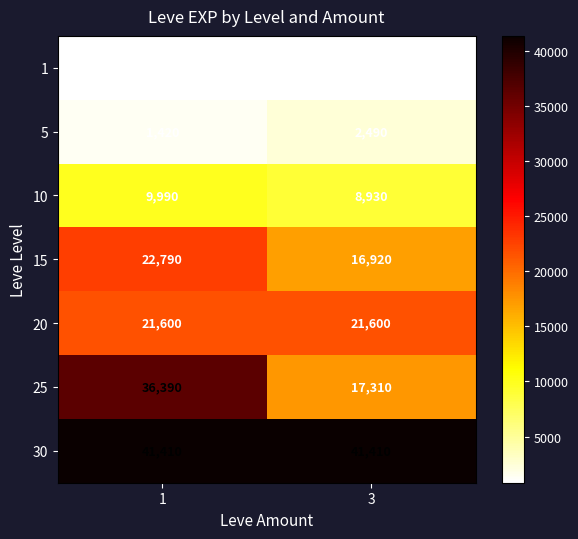

Reading right to left, extract all data points from this chart.

1: 3=800	1=800
5: 3=2490	1=1420
10: 3=8930	1=9990
15: 3=16920	1=22790
20: 3=21600	1=21600
25: 3=17310	1=36390
30: 3=41410	1=41410